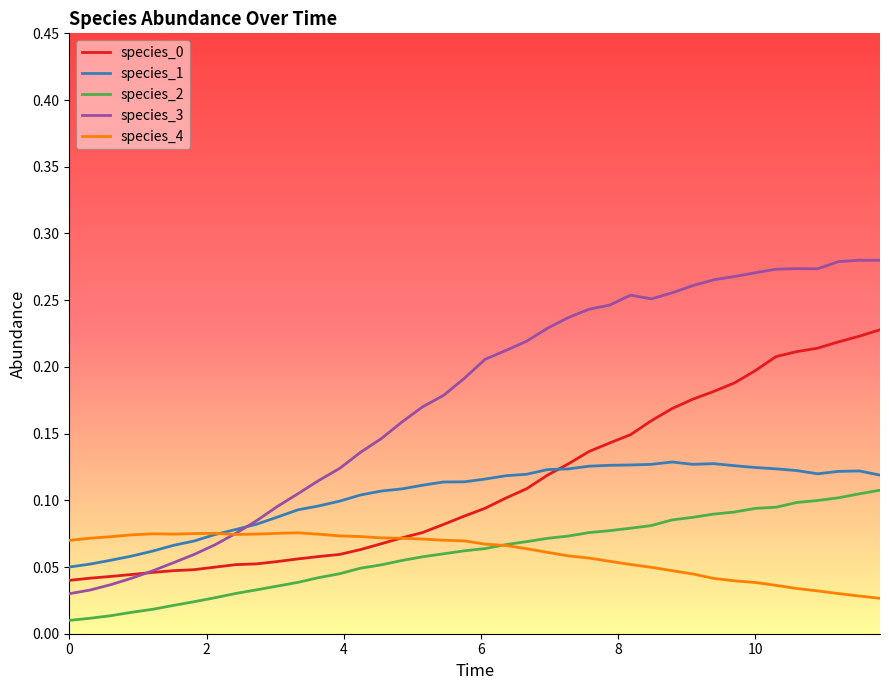

Which series has the widest spread of values?

species_3